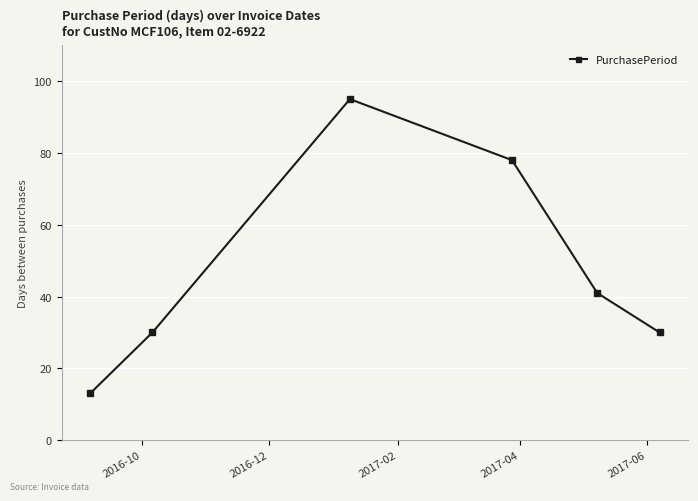

What is the minimum value shown in the chart?

13